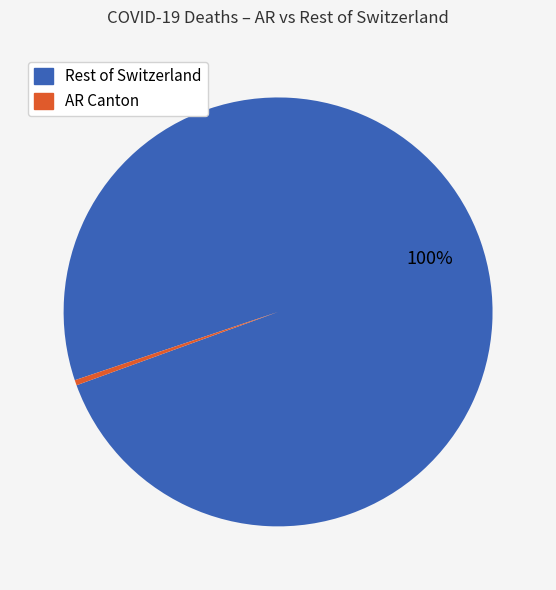

To the nearest percent, what is the average slice percentage?

50%